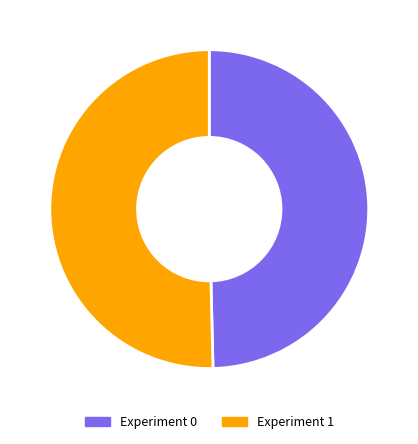

How many segments does this pie chart have?

2